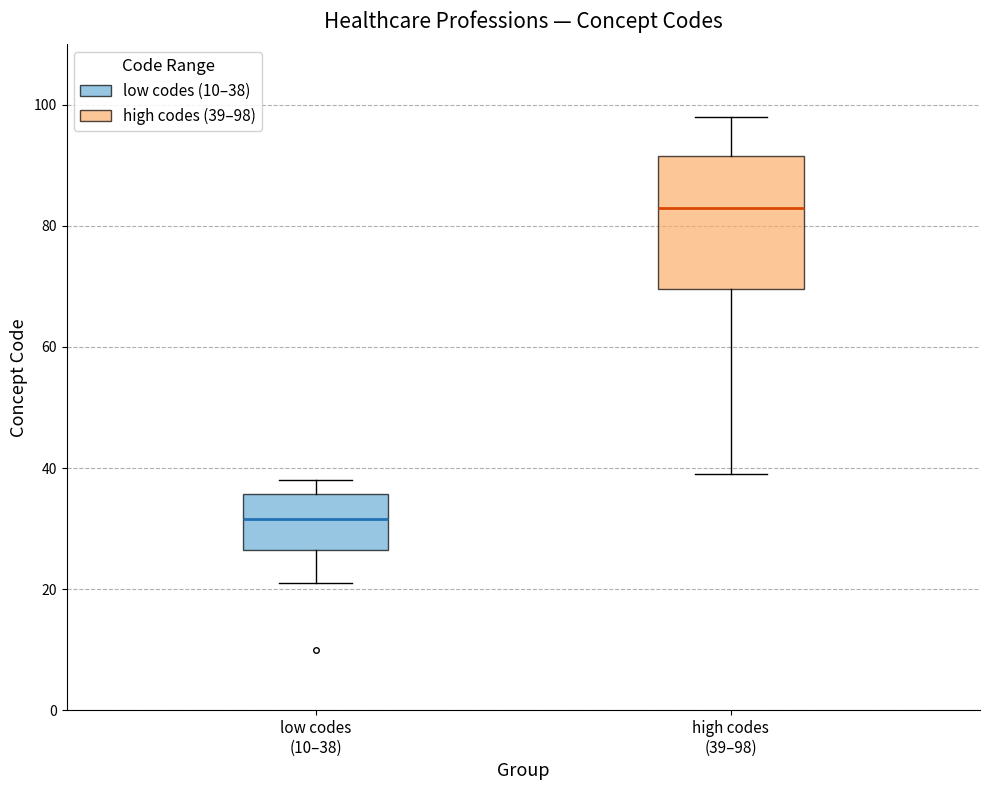

Which box's median line is the lowest?

low codes (10–38)